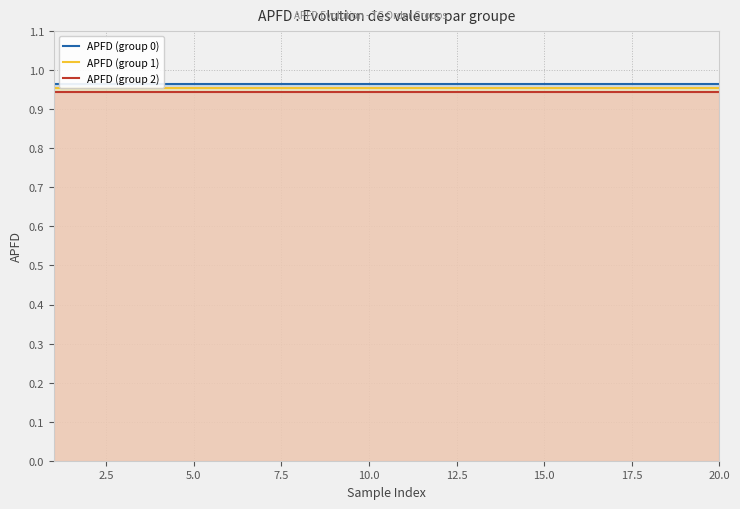

Reading right to left, what are all the values shown in this chart?

APFD (group 0): 1.0	1.0	1.0	1.0	1.0	1.0	1.0	1.0	1.0	1.0	1.0	1.0	1.0	1.0	1.0	1.0	1.0	1.0	1.0	1.0
APFD (group 1): 1.0	1.0	1.0	1.0	1.0	1.0	1.0	1.0	1.0	1.0	1.0	1.0	1.0	1.0	1.0	1.0	1.0	1.0	1.0	1.0
APFD (group 2): 0.9	0.9	0.9	0.9	0.9	0.9	0.9	0.9	0.9	0.9	0.9	0.9	0.9	0.9	0.9	0.9	0.9	0.9	0.9	0.9